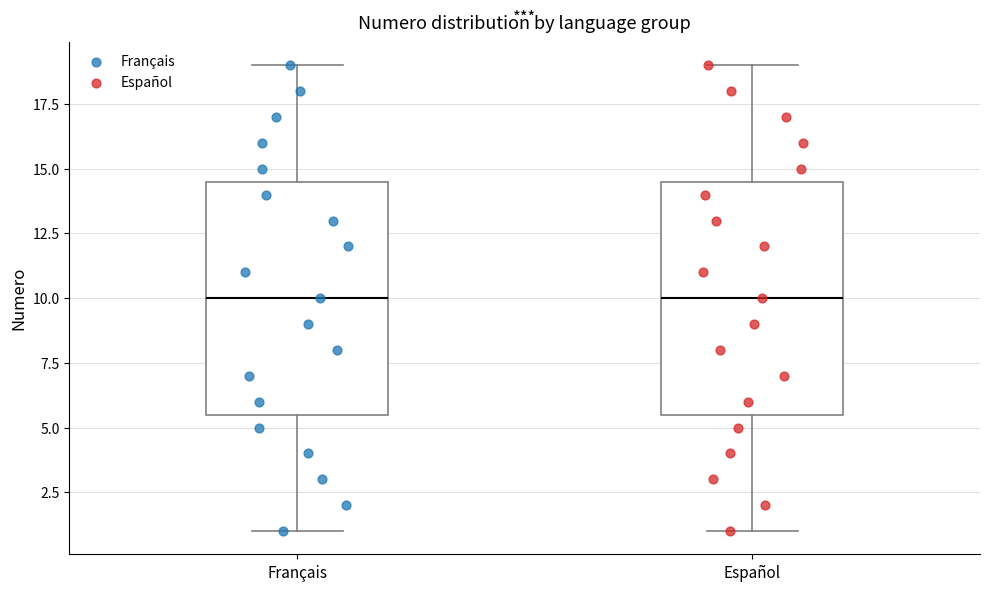

Reading left to right, transcribe this box plot: for each box, give where its median line is, the range the box spans, and where its two whiskers end, as read against the y-axis. The values are not printed on the chart, so give them approximately, as read against the axis.

Français: median 10.0, box 5.5 to 14.5, whiskers 1.0 to 19.0
Español: median 10.0, box 5.5 to 14.5, whiskers 1.0 to 19.0